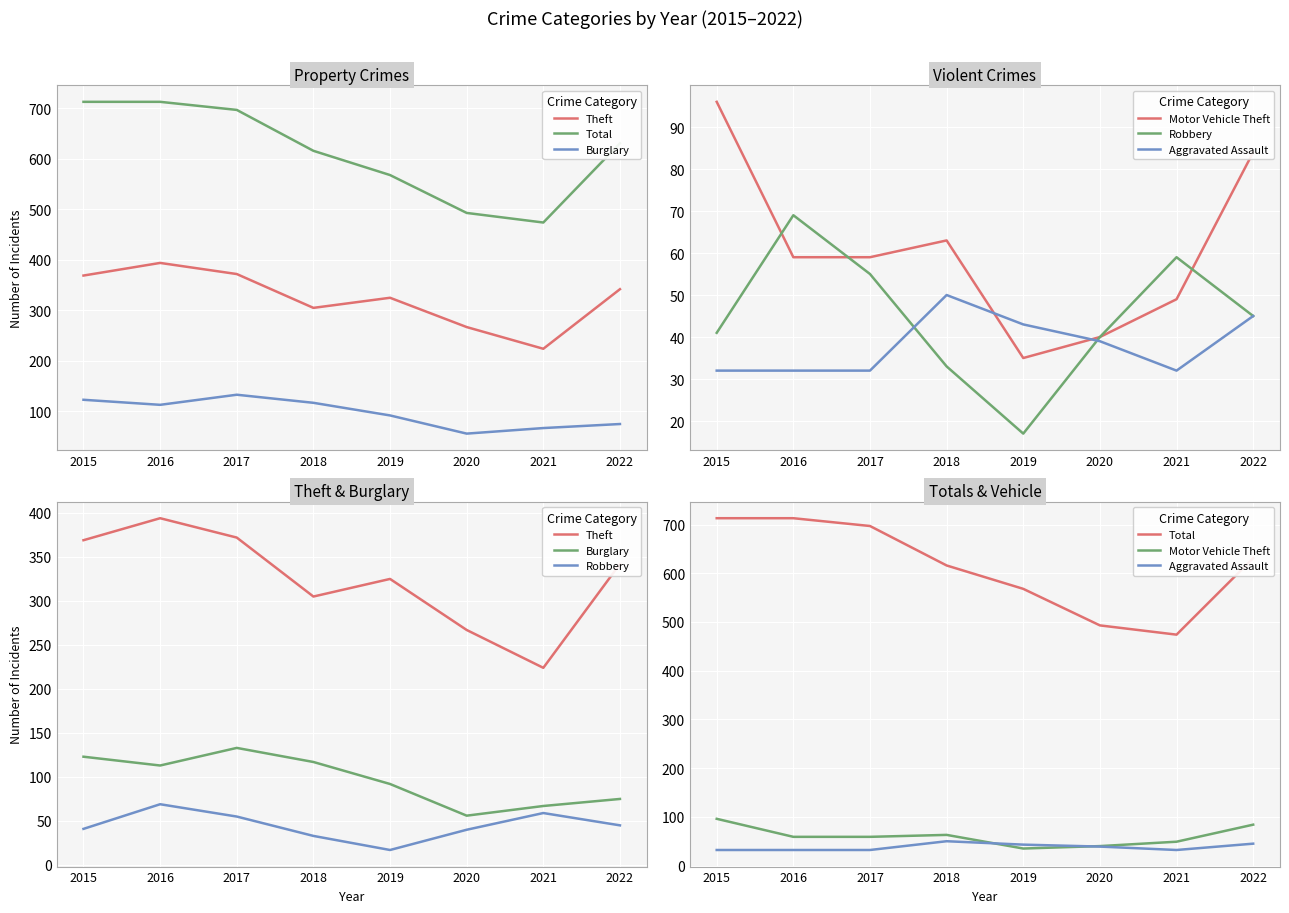

Reading left to right, what are all the values shown in this chart?

Theft: 2015=369	2016=394	2017=372	2018=305	2019=325	2020=267	2021=224	2022=342
Total: 2015=713	2016=713	2017=697	2018=616	2019=568	2020=493	2021=474	2022=631
Burglary: 2015=123	2016=113	2017=133	2018=117	2019=92	2020=56	2021=67	2022=75
Motor Vehicle Theft: 2015=96	2016=59	2017=59	2018=63	2019=35	2020=40	2021=49	2022=84
Robbery: 2015=41	2016=69	2017=55	2018=33	2019=17	2020=40	2021=59	2022=45
Aggravated Assault: 2015=32	2016=32	2017=32	2018=50	2019=43	2020=39	2021=32	2022=45